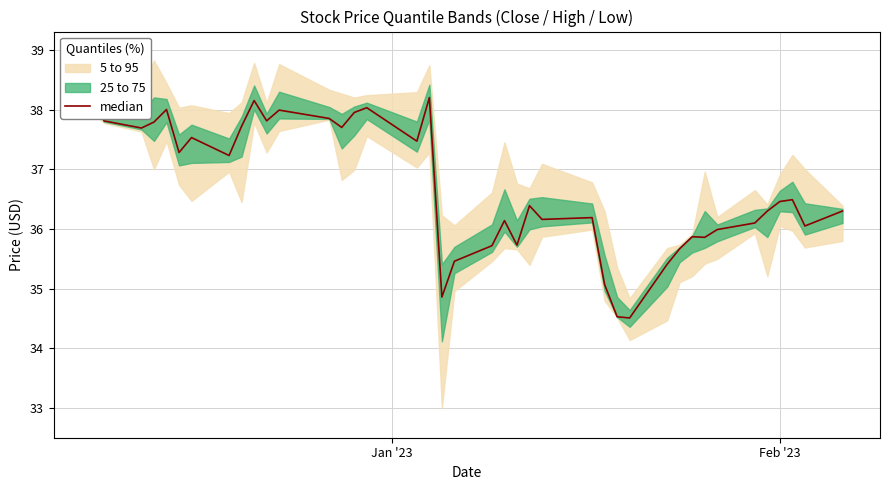

Does the chart display data point markers on the line(s)?

No